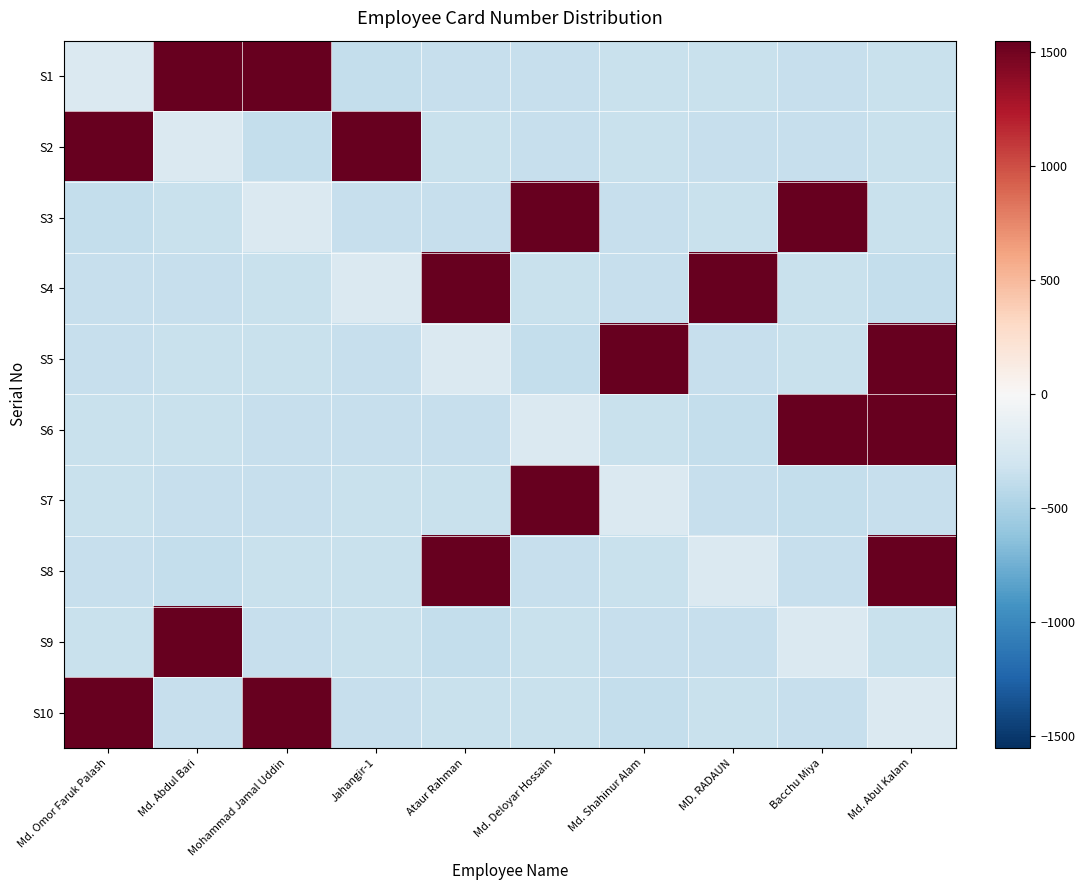

Count the number of categories in the chart.

10